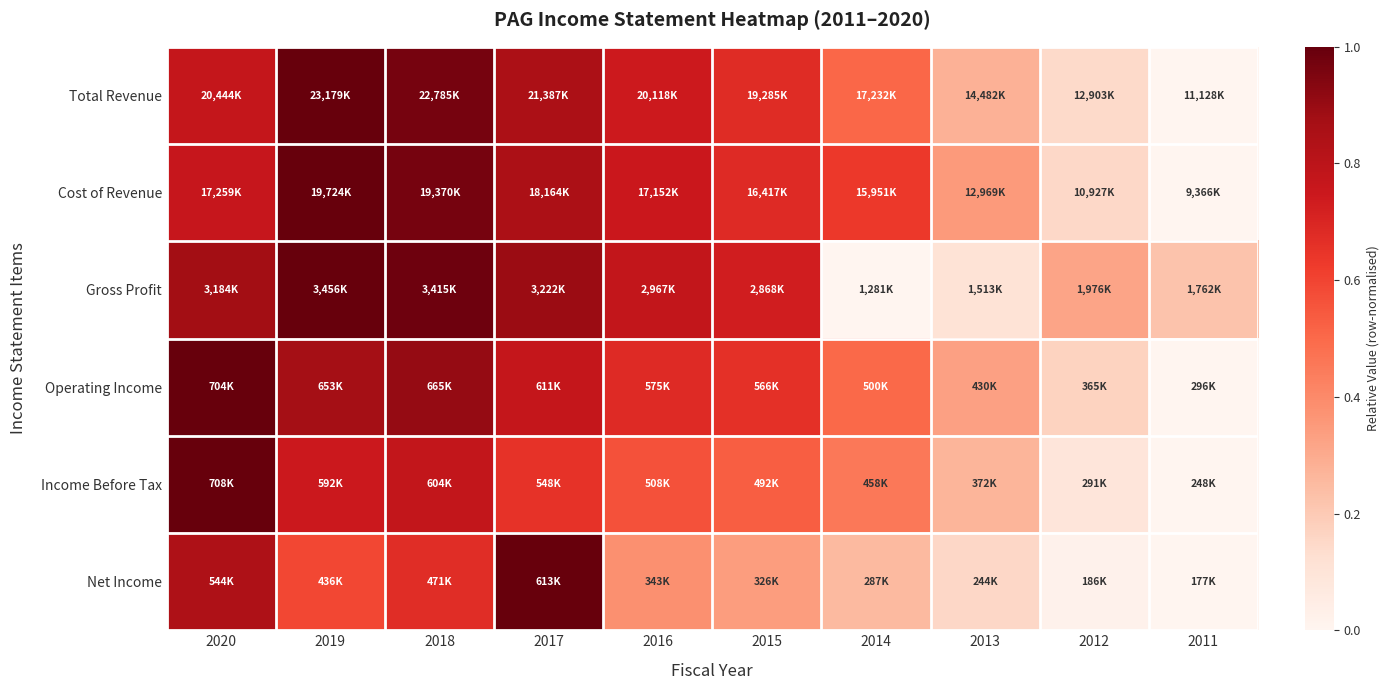

Reading left to right, what are all the values shown in this chart?

Total Revenue: 2020=0.8	2019=1.0	2018=1.0	2017=0.9	2016=0.7	2015=0.7	2014=0.5	2013=0.3	2012=0.1	2011=0.0
Cost of Revenue: 2020=0.8	2019=1.0	2018=1.0	2017=0.8	2016=0.8	2015=0.7	2014=0.6	2013=0.3	2012=0.2	2011=0.0
Gross Profit: 2020=0.9	2019=1.0	2018=1.0	2017=0.9	2016=0.8	2015=0.7	2014=0.0	2013=0.1	2012=0.3	2011=0.2
Operating Income: 2020=1.0	2019=0.9	2018=0.9	2017=0.8	2016=0.7	2015=0.7	2014=0.5	2013=0.3	2012=0.2	2011=0.0
Income Before Tax: 2020=1.0	2019=0.7	2018=0.8	2017=0.7	2016=0.6	2015=0.5	2014=0.5	2013=0.3	2012=0.1	2011=0.0
Net Income: 2020=0.8	2019=0.6	2018=0.7	2017=1.0	2016=0.4	2015=0.3	2014=0.3	2013=0.2	2012=0.0	2011=0.0